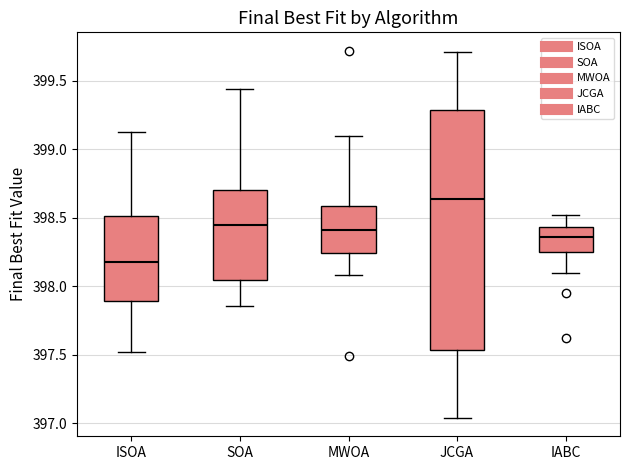

Reading left to right, transcribe this box plot: for each box, give where its median line is, the range the box spans, and where its two whiskers end, as read against the y-axis. The values are not printed on the chart, so give them approximately, as read against the axis.

ISOA: median 398.20, box 397.90 to 398.50, whiskers 397.50 to 399.15
SOA: median 398.45, box 398.05 to 398.70, whiskers 397.85 to 399.45
MWOA: median 398.40, box 398.25 to 398.60, whiskers 398.10 to 399.10
JCGA: median 398.65, box 397.55 to 399.30, whiskers 397.05 to 399.70
IABC: median 398.35, box 398.25 to 398.45, whiskers 398.10 to 398.50